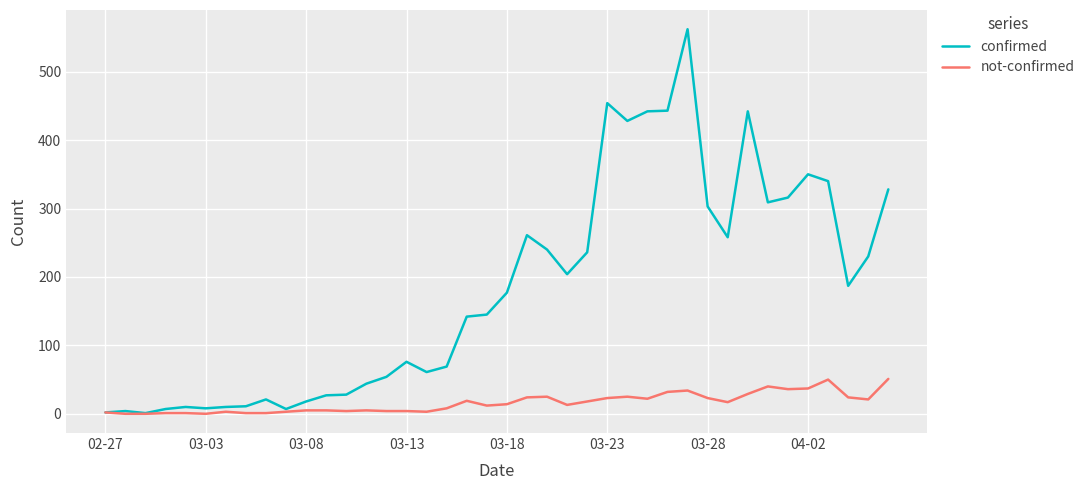

In confirmed, how many points are lower than both neighbors (excluding endpoints)?

9